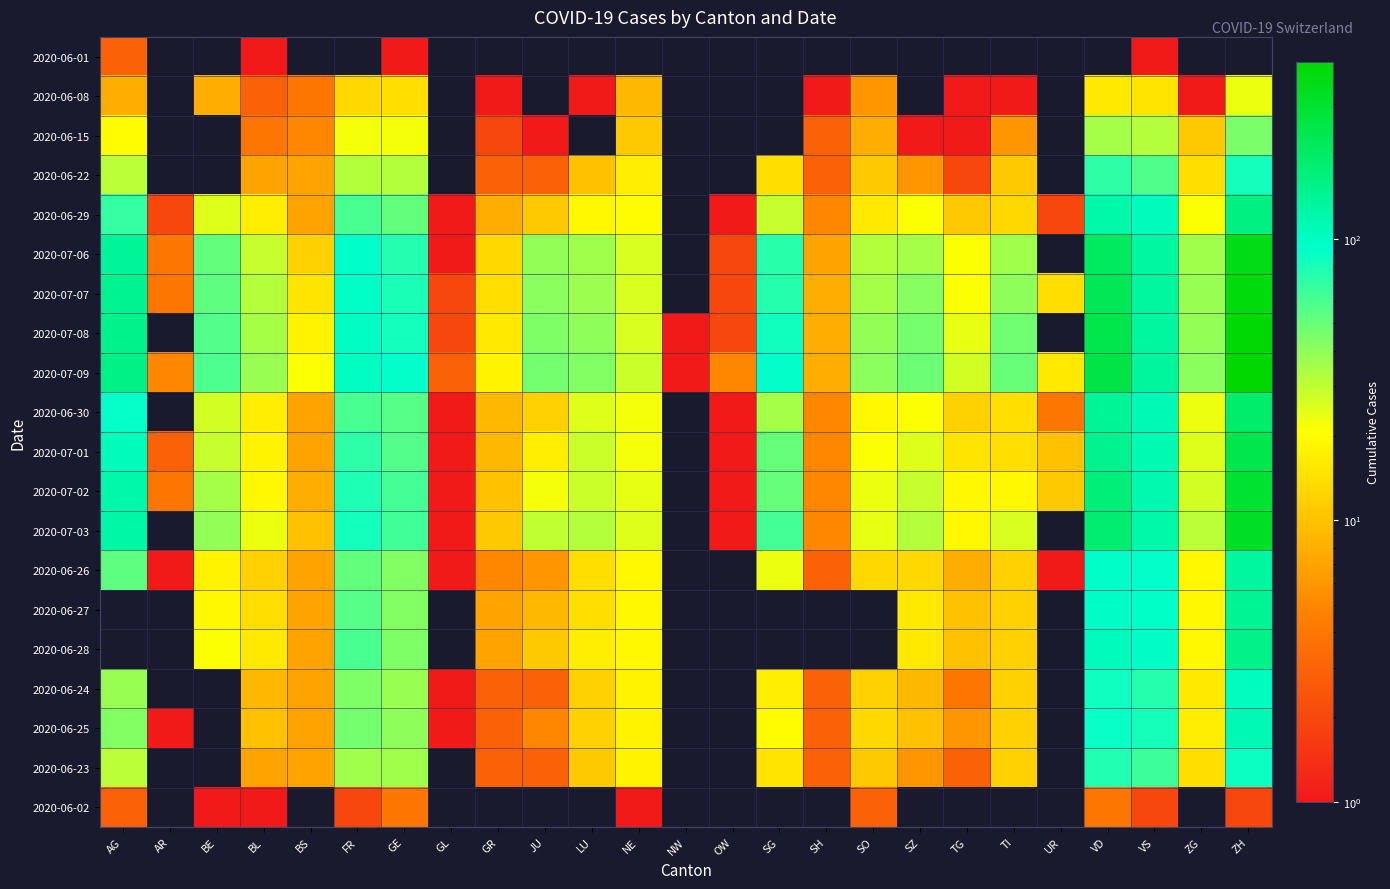

What is the greatest value displayed?

424